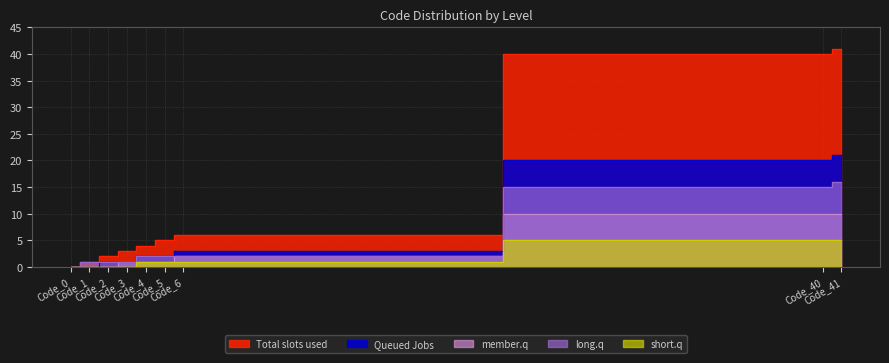

True or false: Total slots used and short.q cross at least once.

False